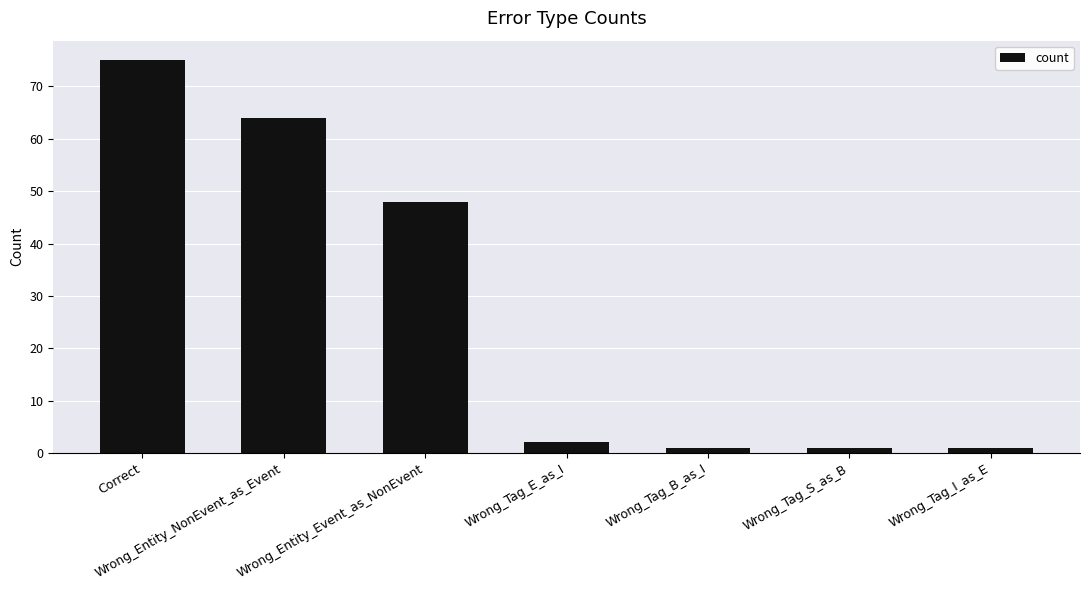

What is the sum of all values?

192